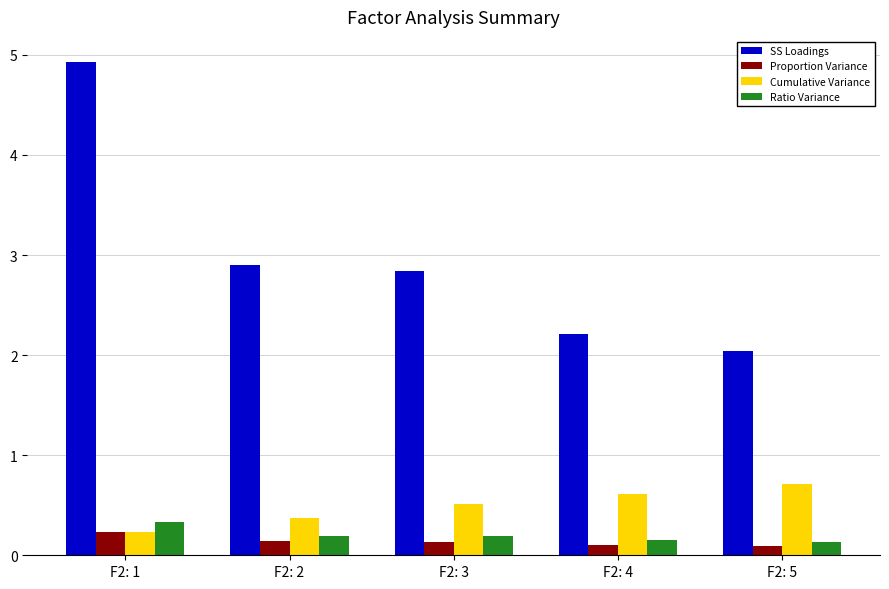

Rank the categories by Cumulative Variance value from highest to lowest.

F2: 5, F2: 4, F2: 3, F2: 2, F2: 1